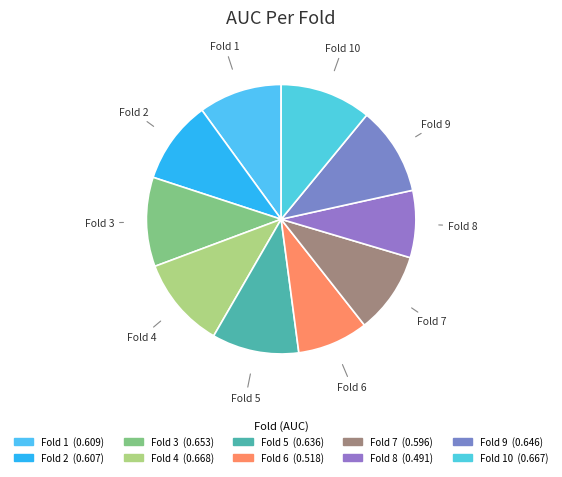

To the nearest percent, what is the average slice percentage?

10%